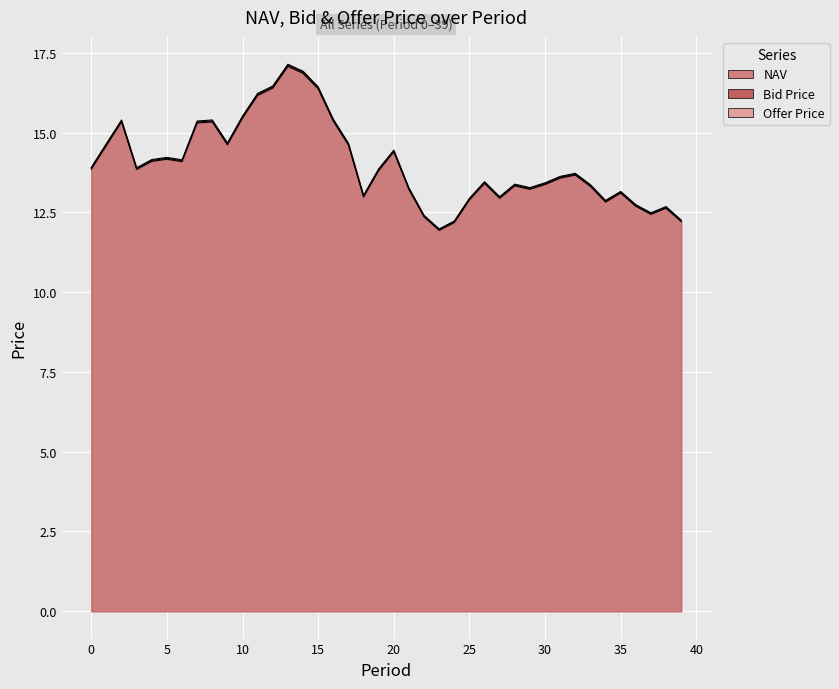

What is the spread (max minus min) of values at 17?

0.1